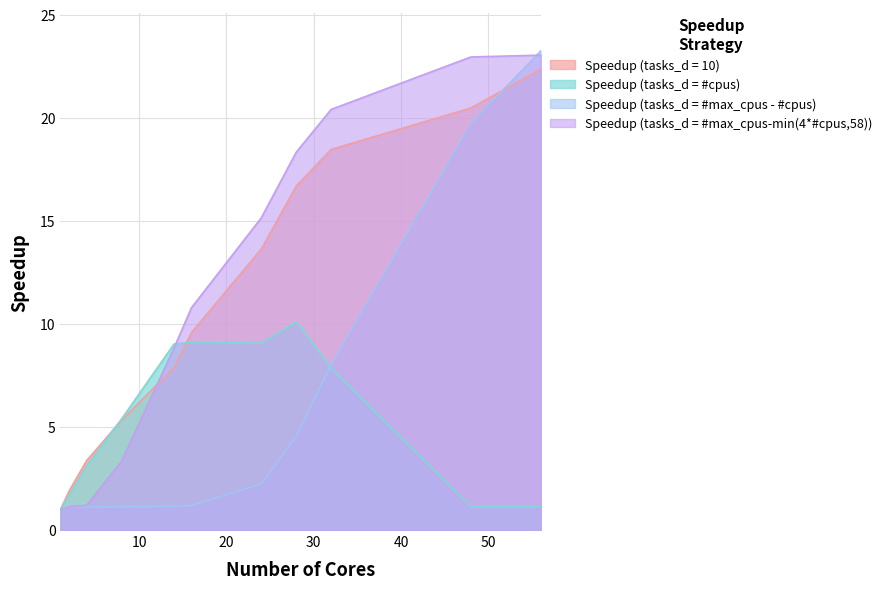

What is the value of the Speedup (tasks_d = #cpus) point at the 3rd from the left?

3.1